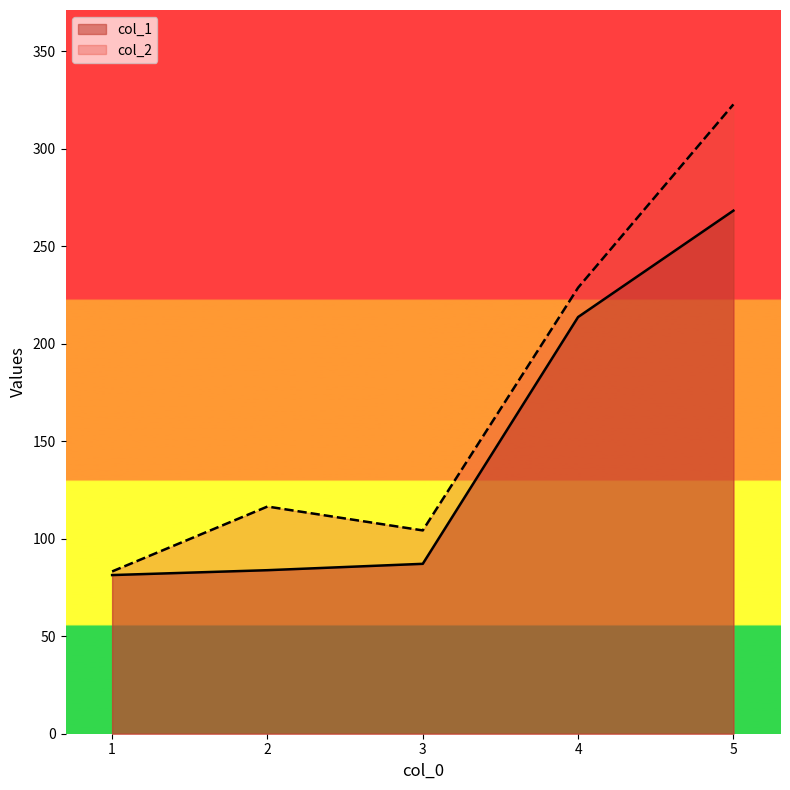

True or false: col_2 and col_1 intersect in this chart.

False